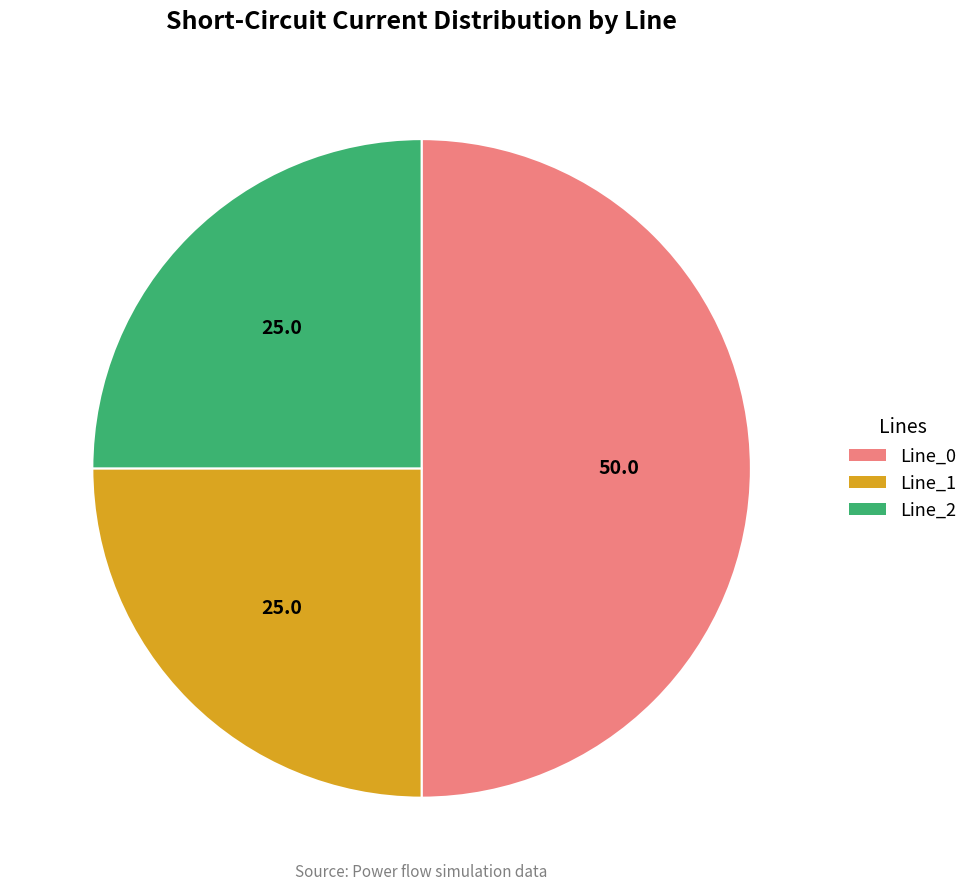

Is the sum of Line_0 and Line_2 greater than half?

Yes